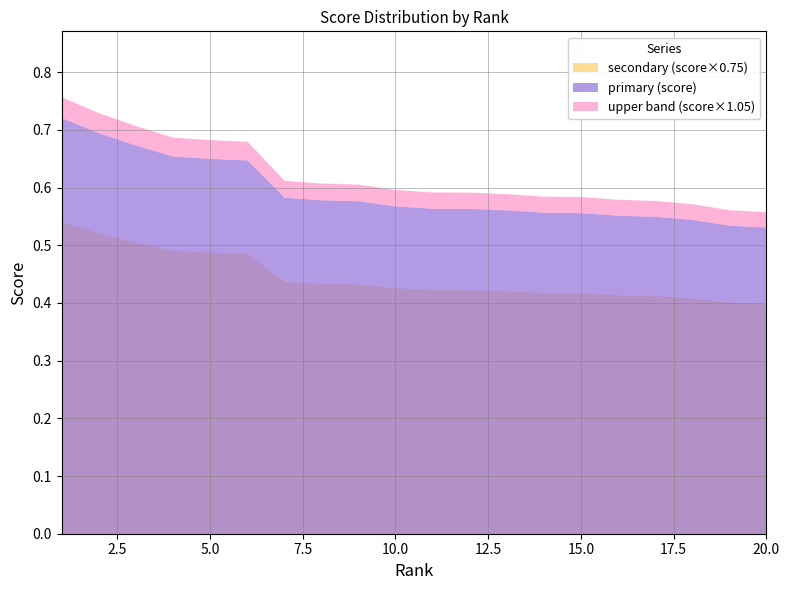

At which label is the value closest to 0?

20